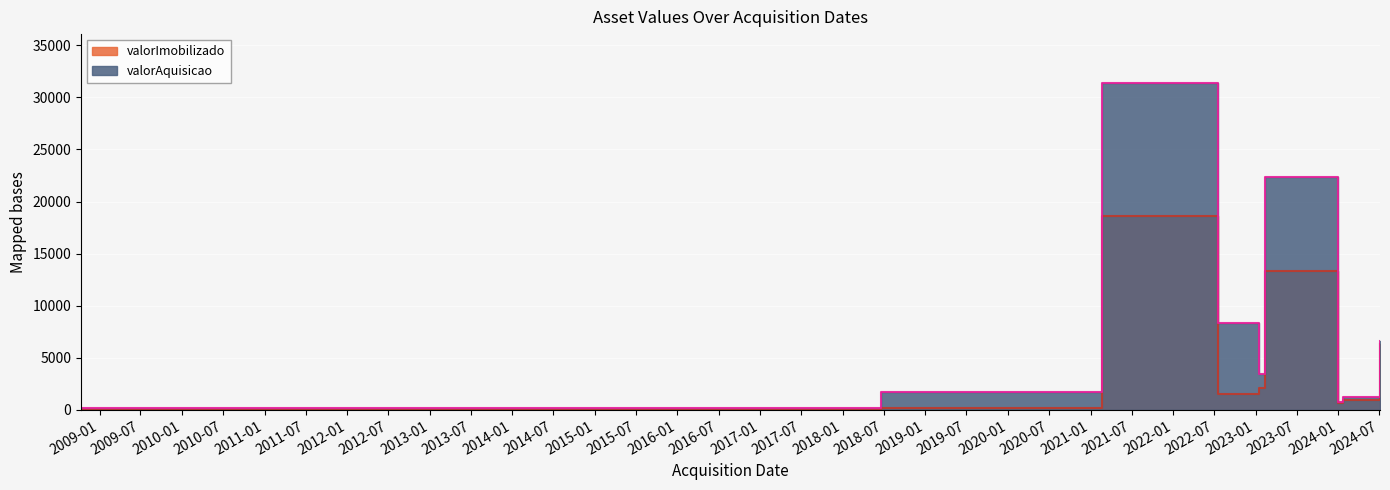

Reading right to left, what are all the values shown in this chart?

valorImobilizado: 2024-07-04=6283.1	2024-01-23=980.4	2024-01-02=694.9	2023-02-13=13317.3	2023-01-17=2076.6	2022-07-20=1551.4	2021-02-19=18660.0	2018-06-18=174.5	2008-10-11=18.7
valorAquisicao: 2024-07-04=6579.1	2024-01-23=1290.0	2024-01-02=789.6	2023-02-13=22382.0	2023-01-17=3490.0	2022-07-20=8303.6	2021-02-19=31361.0	2018-06-18=1745.0	2008-10-11=186.8